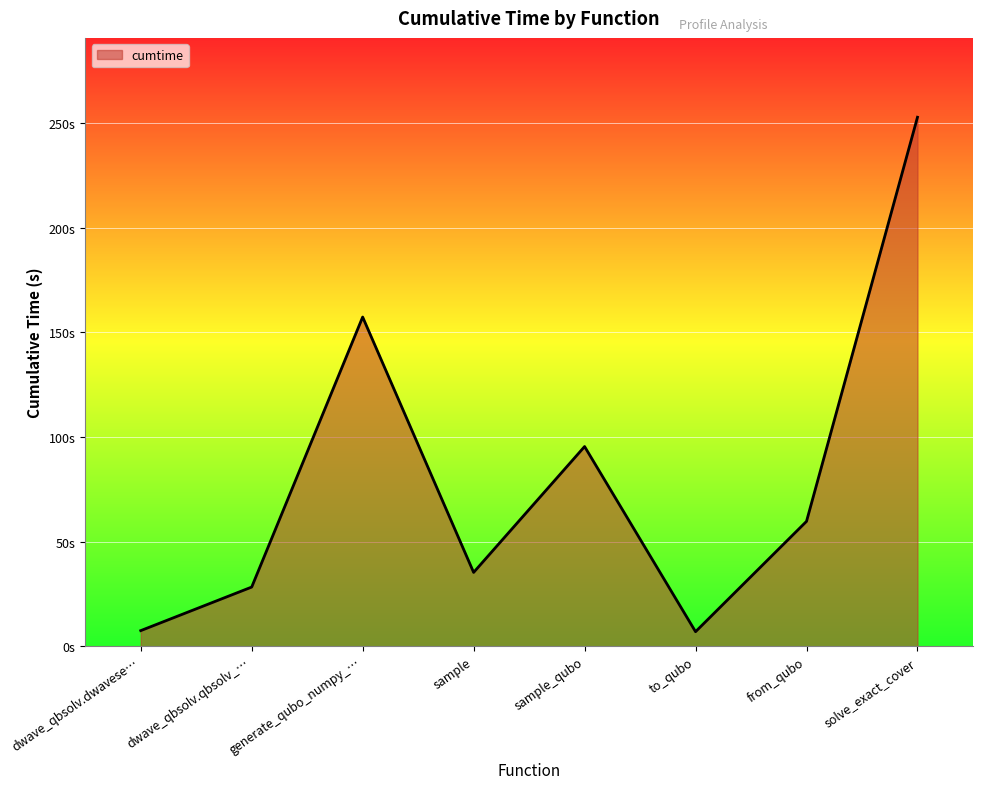

Does the chart display data point markers on the line(s)?

No